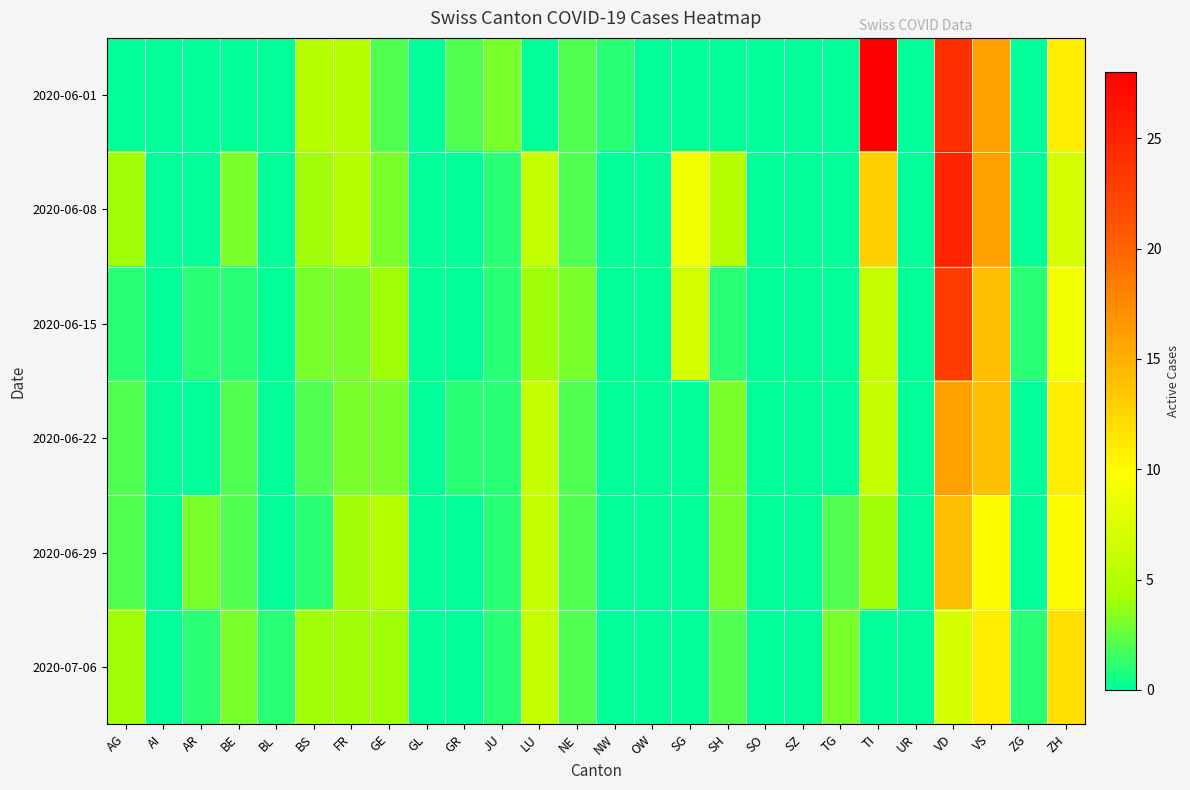

Which series has the largest total across all categories?

2020-06-08